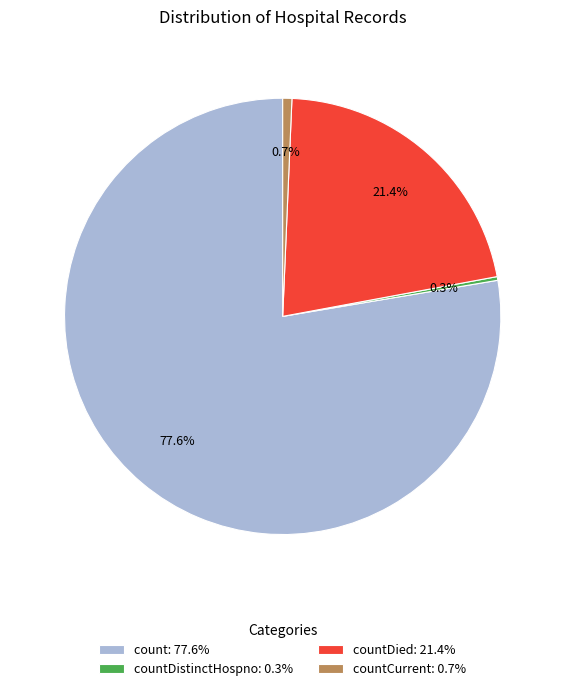

What is the largest slice in the pie chart?

count: 77.6%